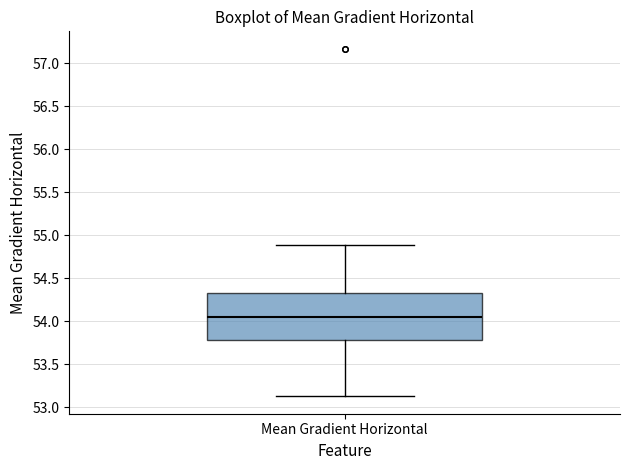

Where does the lower whisker of the box for Mean Gradient Horizontal end on the y-axis? The values are not printed on the chart, so give them approximately, as read against the axis.

53.15